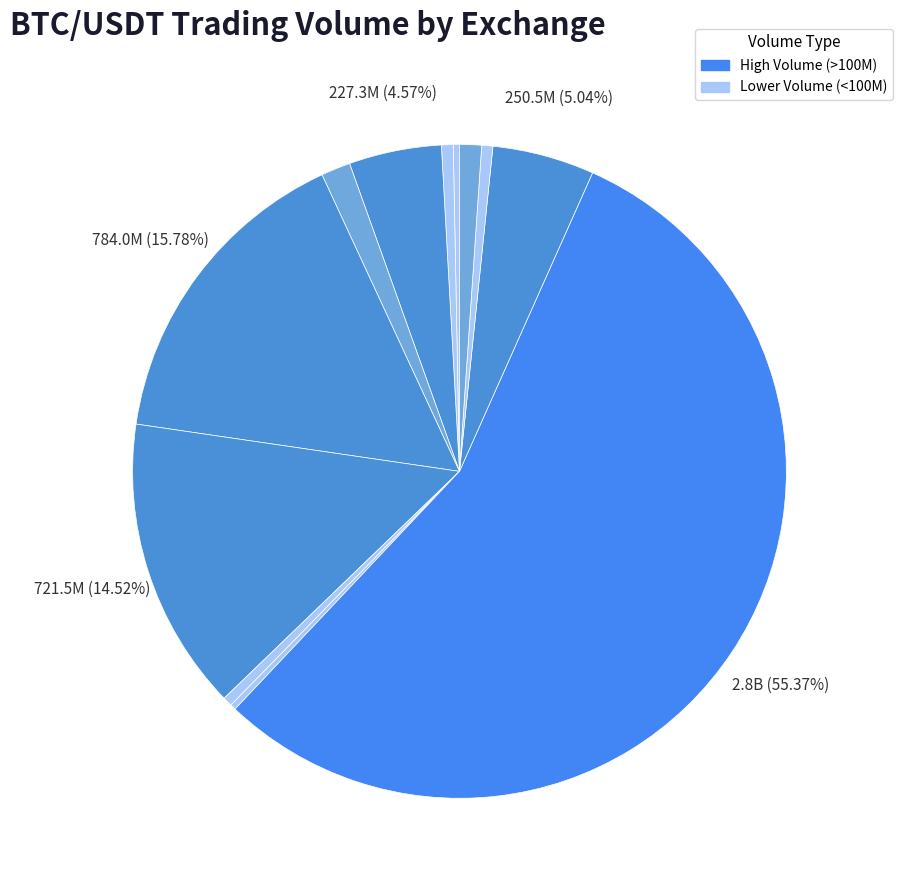

Rank the categories by value from lowest to highest.

Bittrex, Binance.US, Kraken, FTX US, Poloniex, Coinbase Exchange, Bybit, Gate.io, FTX, KuCoin, Huobi Global, Binance